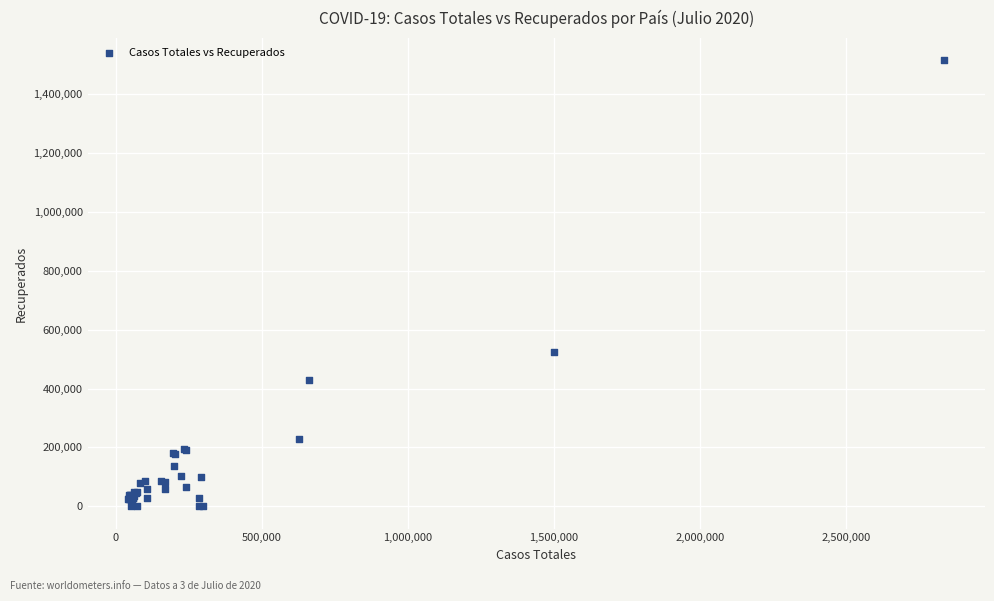

What Y value in the scatter plot is closest to 757306?

523216